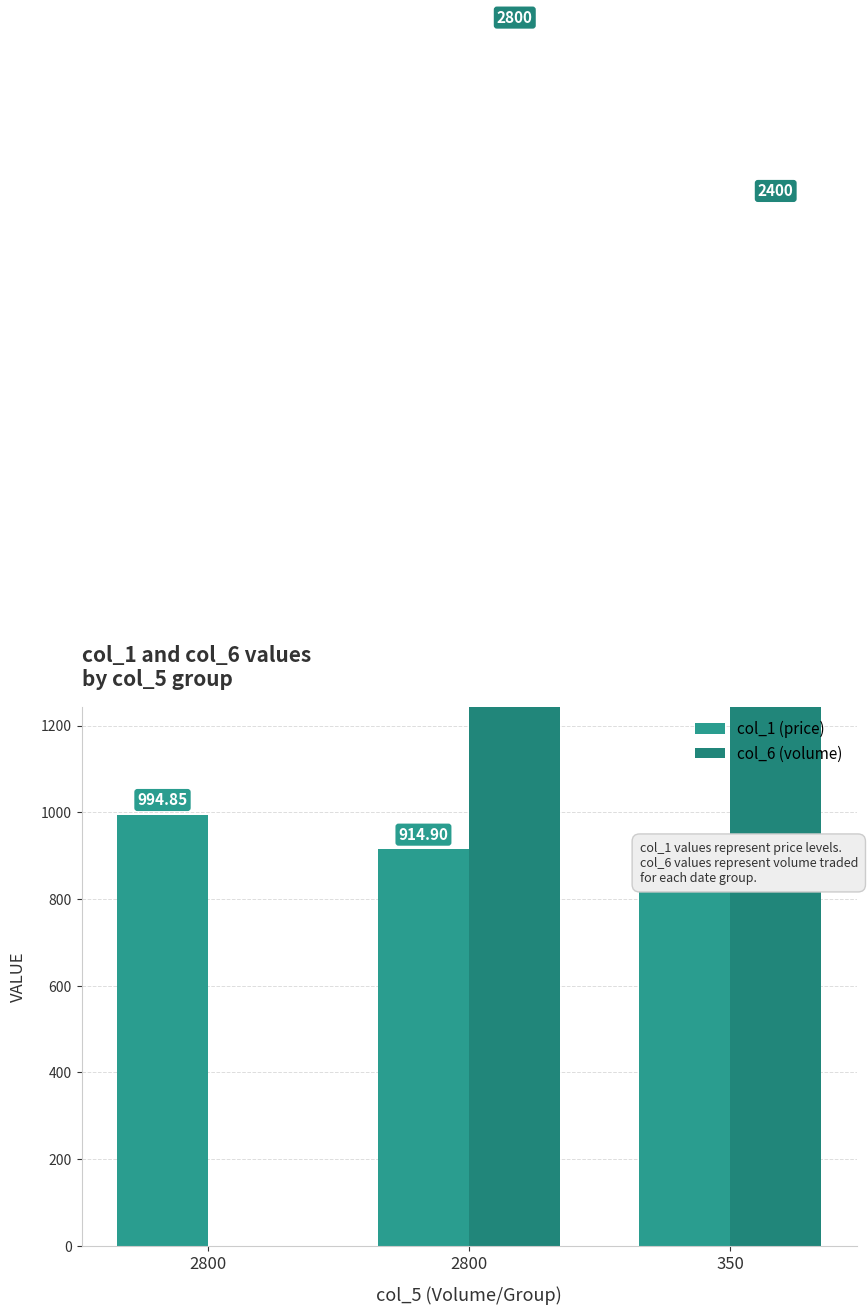

At which category is the sum across all series the highest?

2800